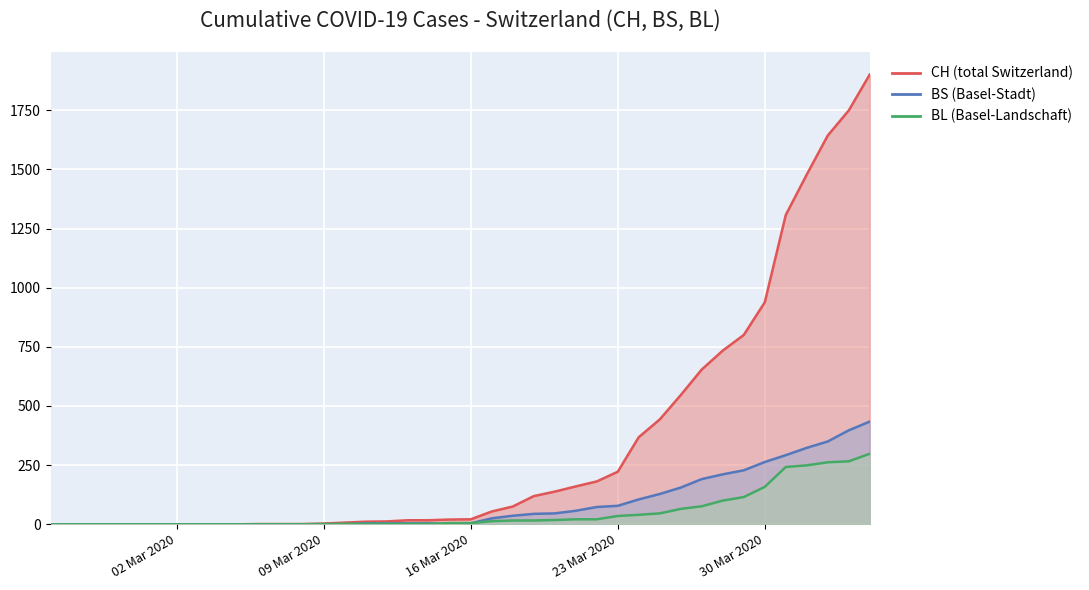

Where is BS nearest to the value 217?

2020-03-28